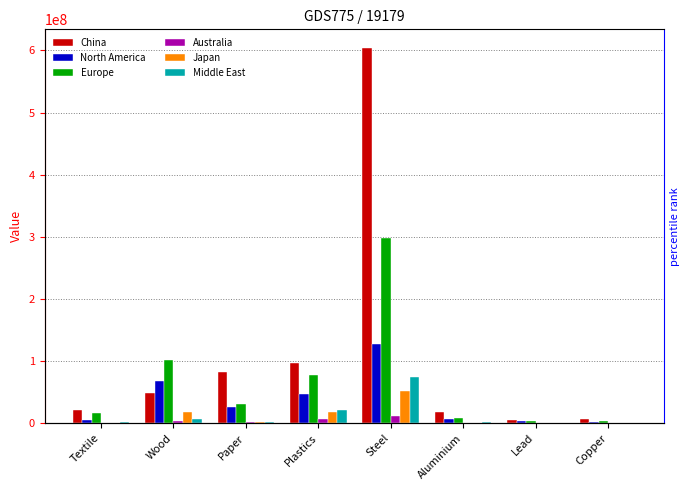

Does the chart contain stacked bars?

No